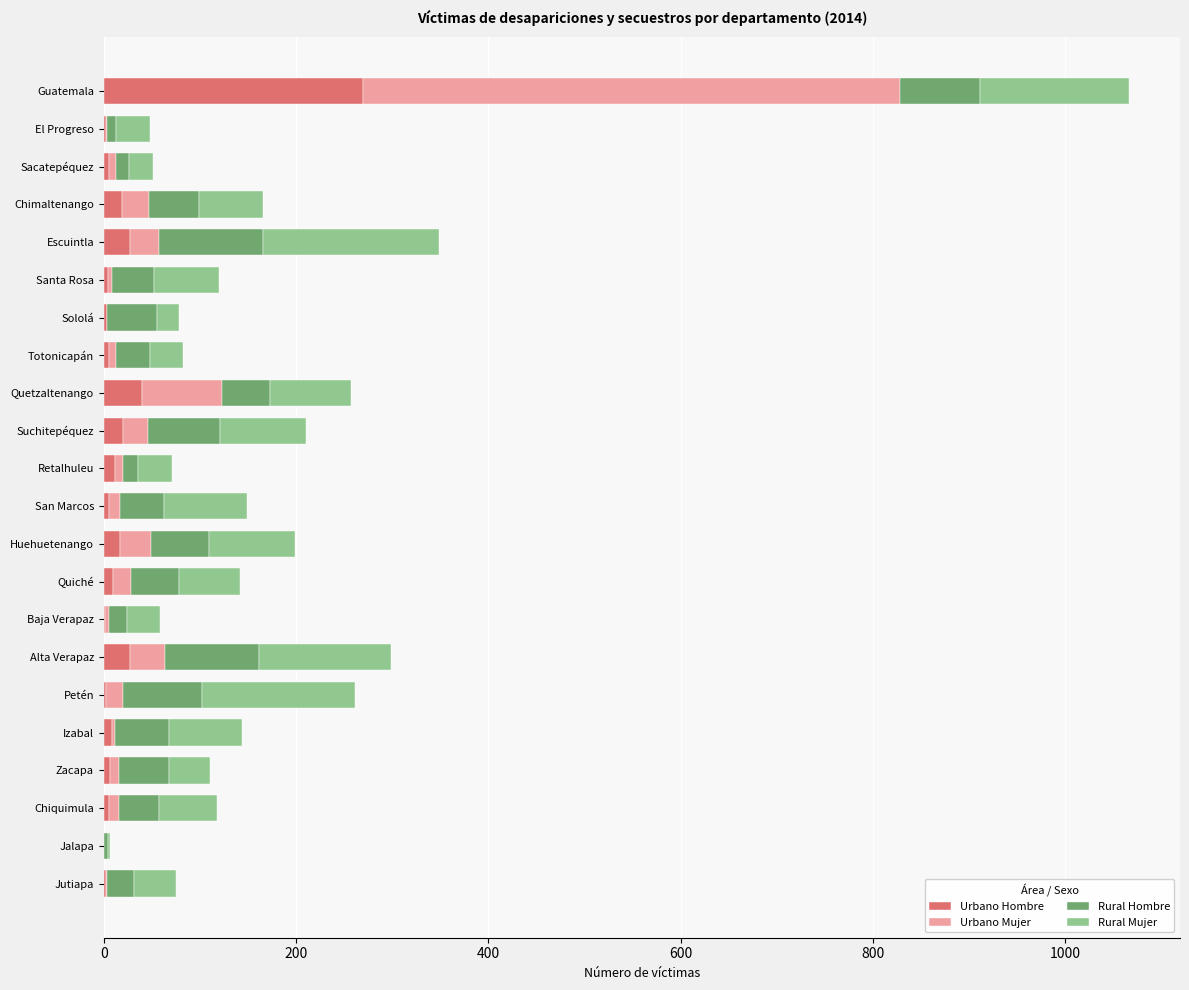

What is the total value across all series at Quetzaltenango?

257